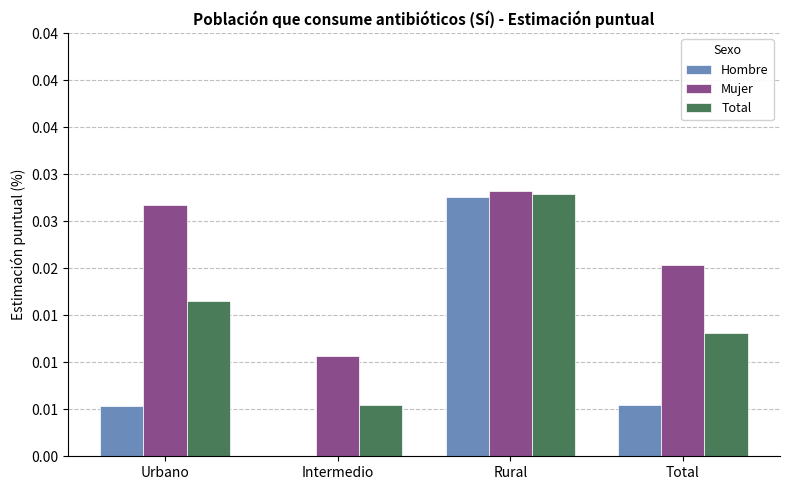

True or false: Mujer has a value of 0.0 at Total.

False